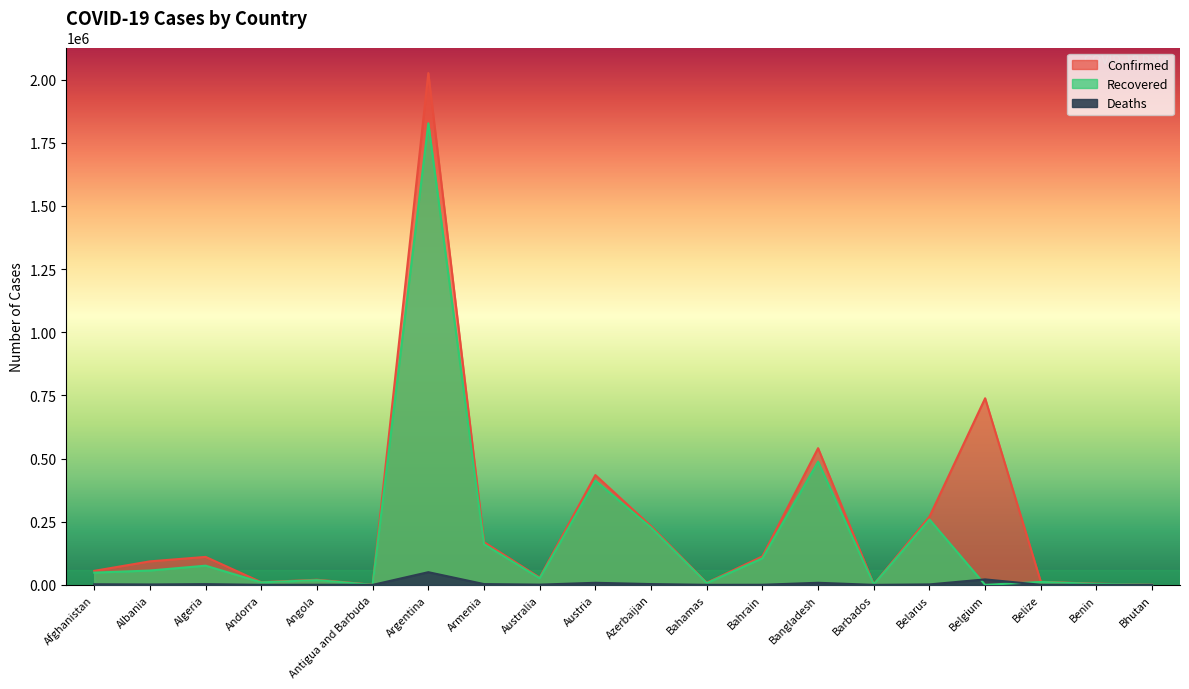

How many series are shown in this chart?

3